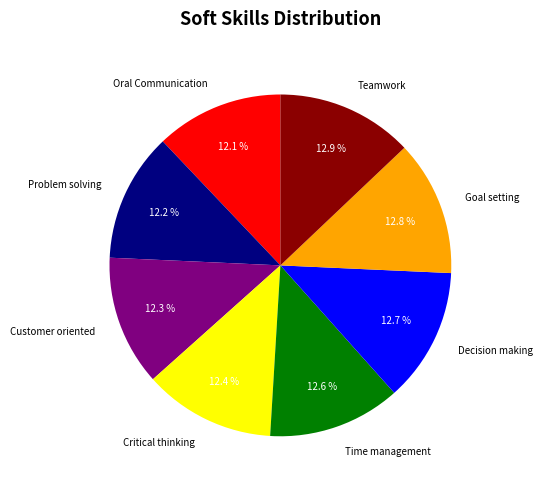

What is the ratio of the value at Teamwork to the value at Time management?

1.0